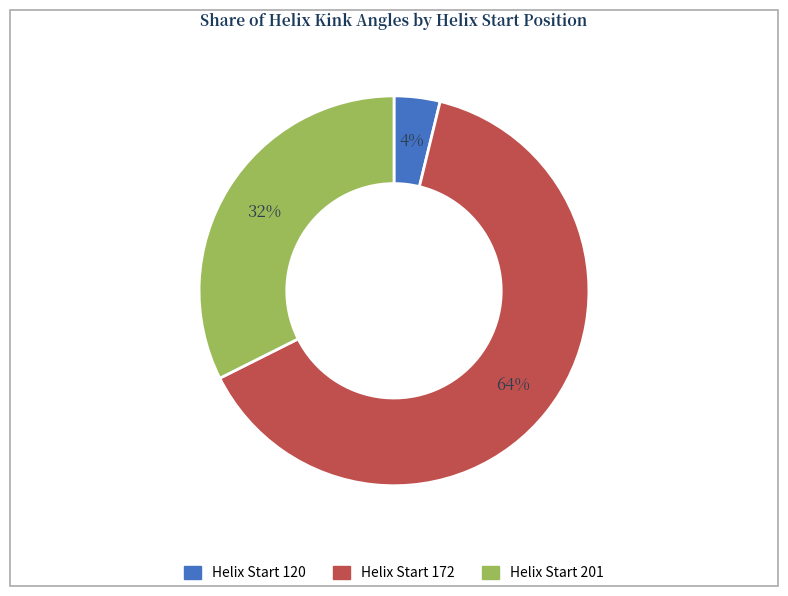

To the nearest percent, what is the average slice percentage?

33%